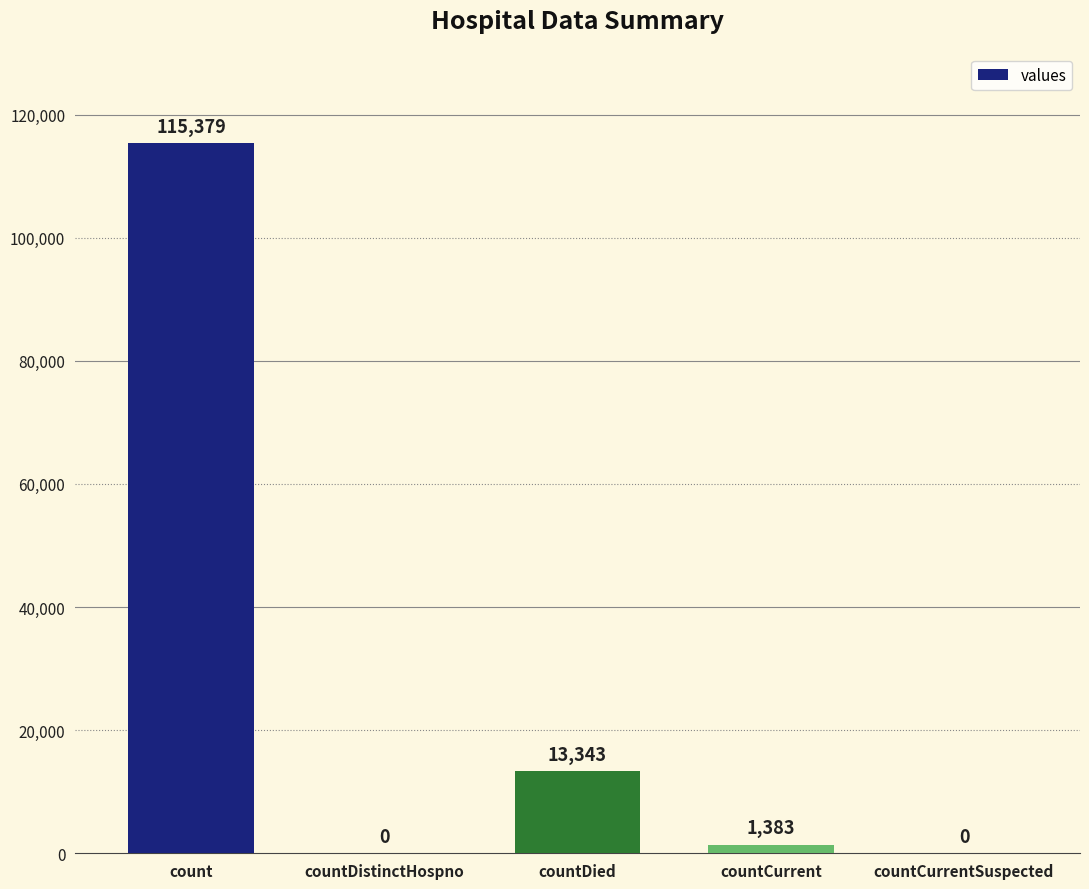

True or false: the data shows 13343 at countDied.

True